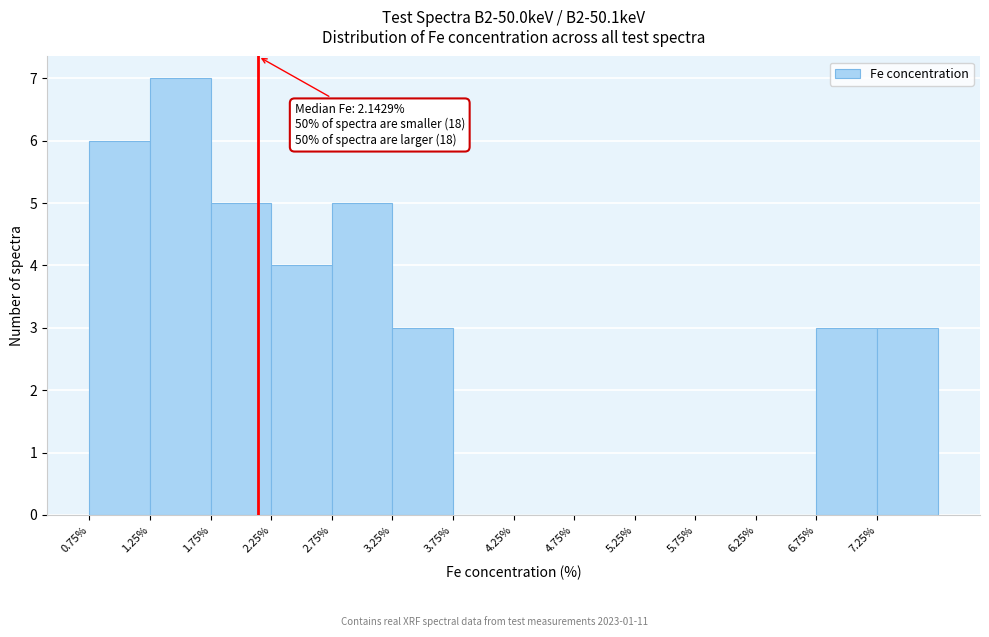

Over which range of the x-axis is the bar tallest?

1.25 to 1.75